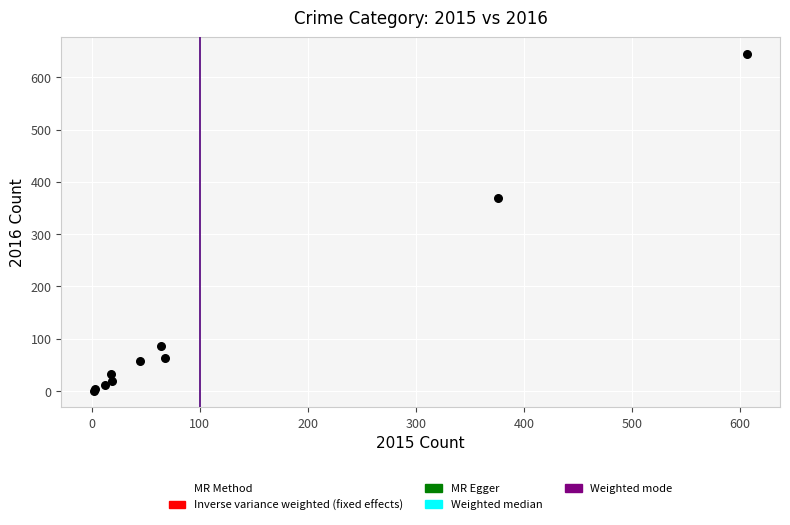

What Y value in the scatter plot is closest to 322?

369